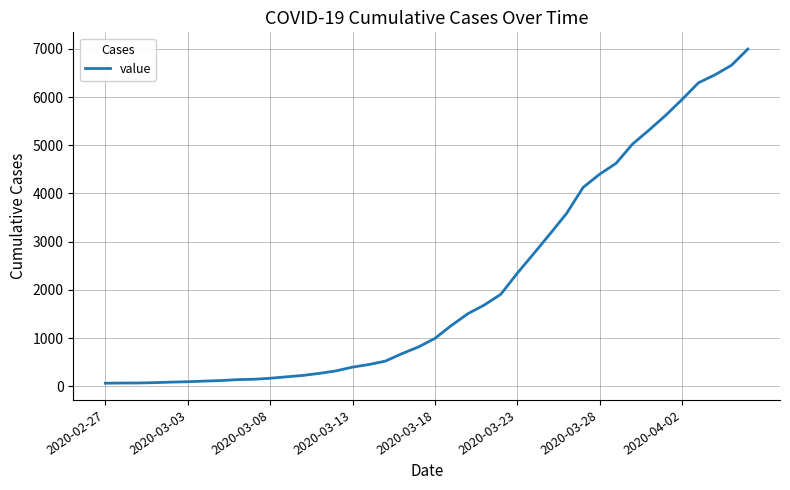

What is the difference between the maximum and minimum values?

6931